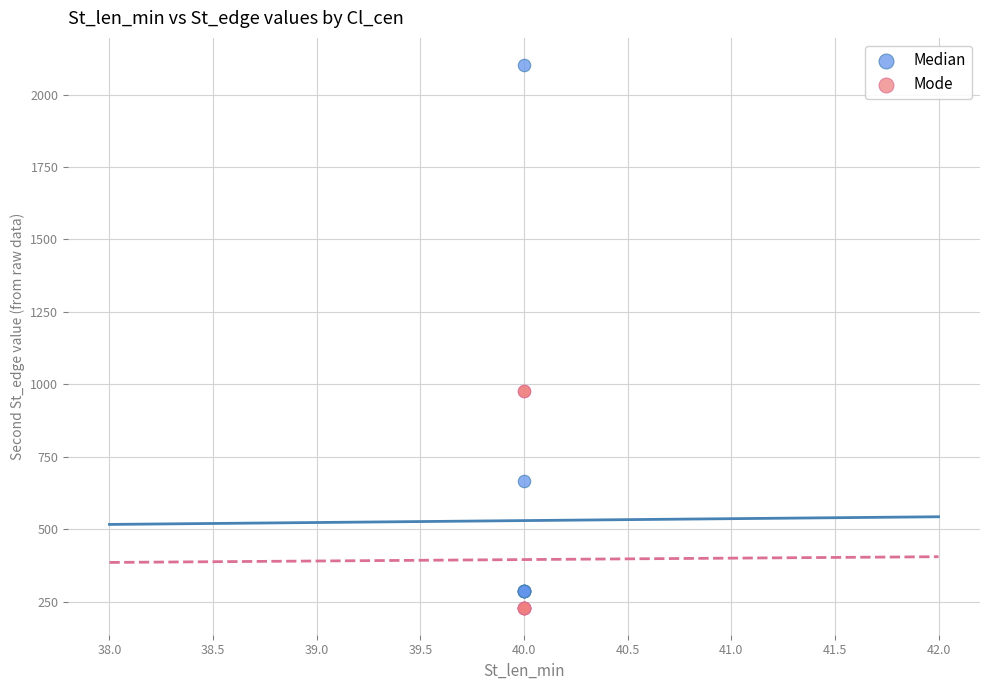

Which series contains the highest Y value?

Median